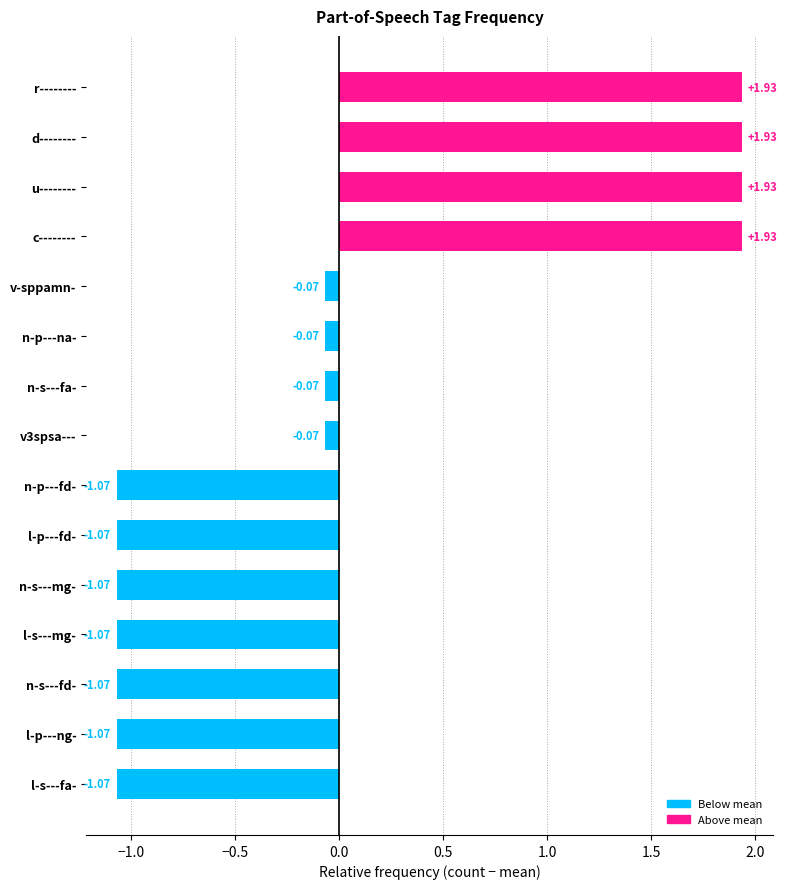

Does the chart contain any negative values?

Yes